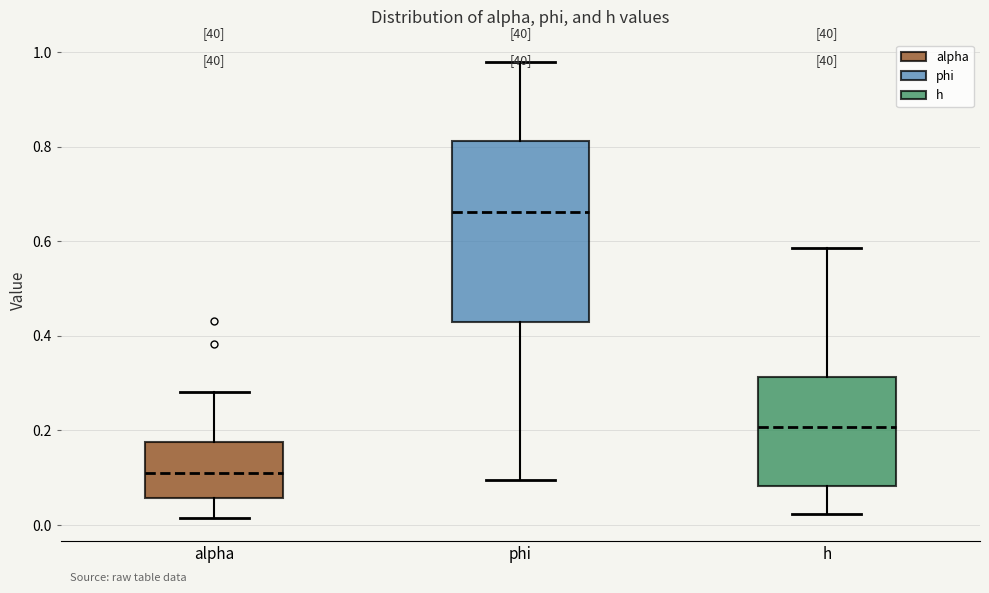

Where does the lower whisker of the box for phi end on the y-axis? The values are not printed on the chart, so give them approximately, as read against the axis.

0.10